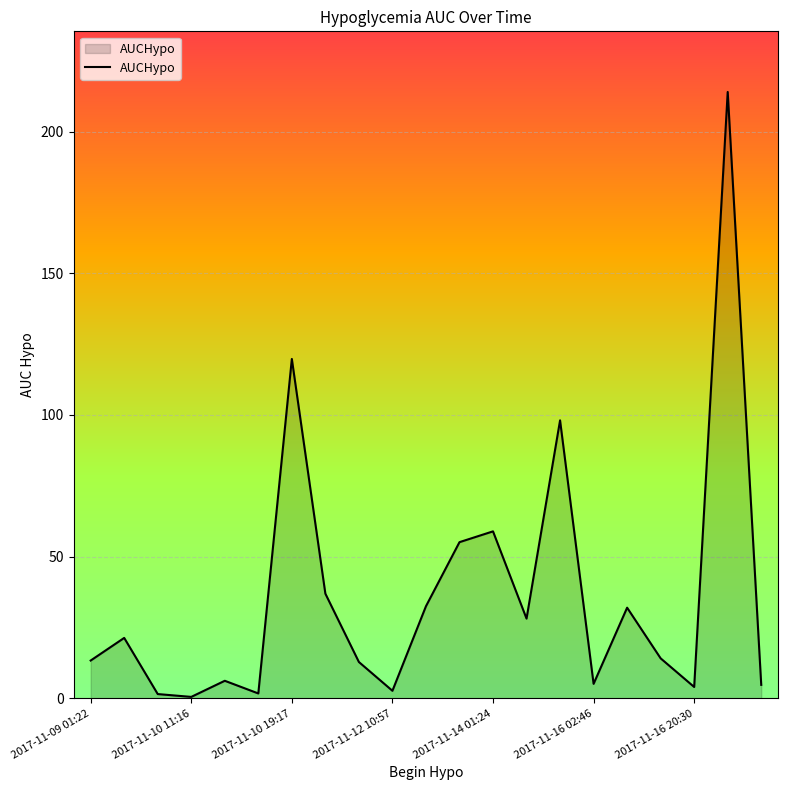

What is the maximum value shown in the chart?

214.0